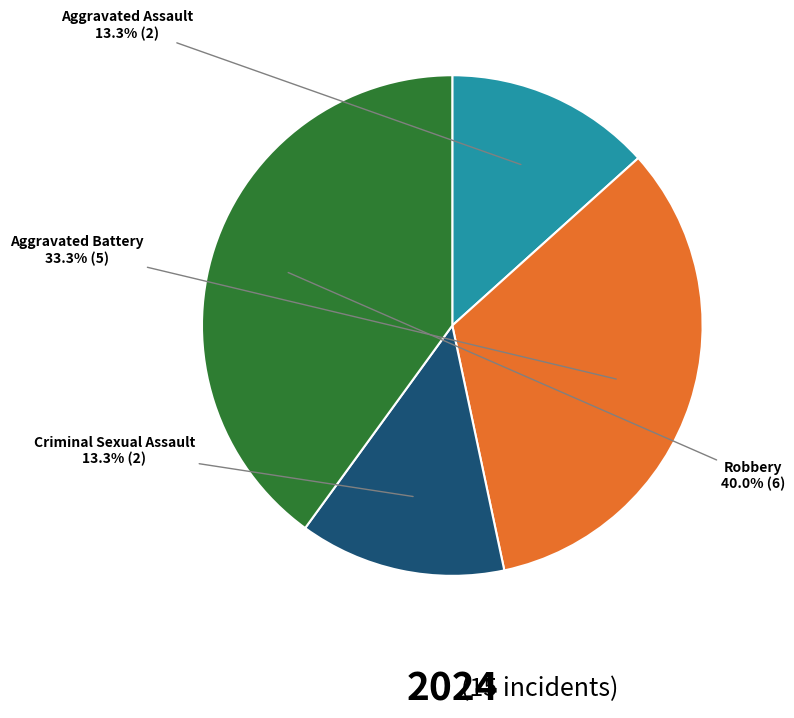

Is there any slice that represents more than half of the pie?

No